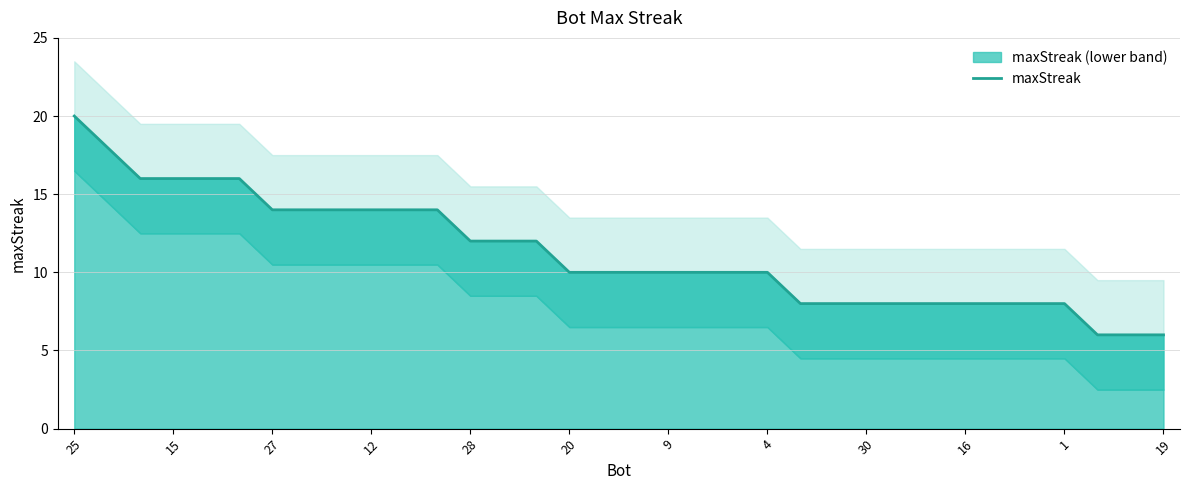

What is the difference between the maximum and minimum values?

14